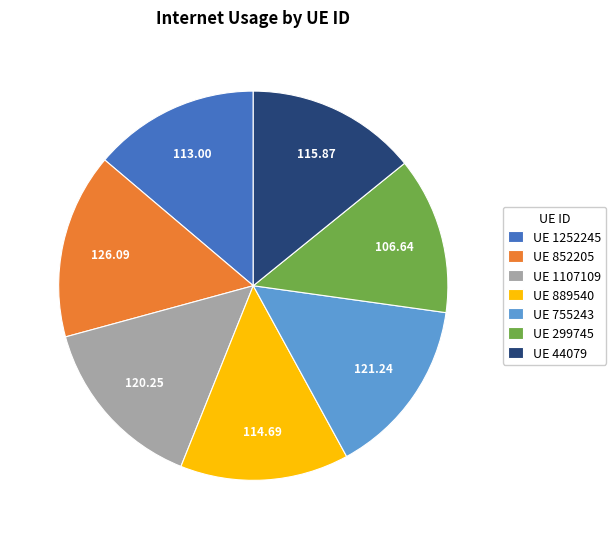

How many segments does this pie chart have?

7